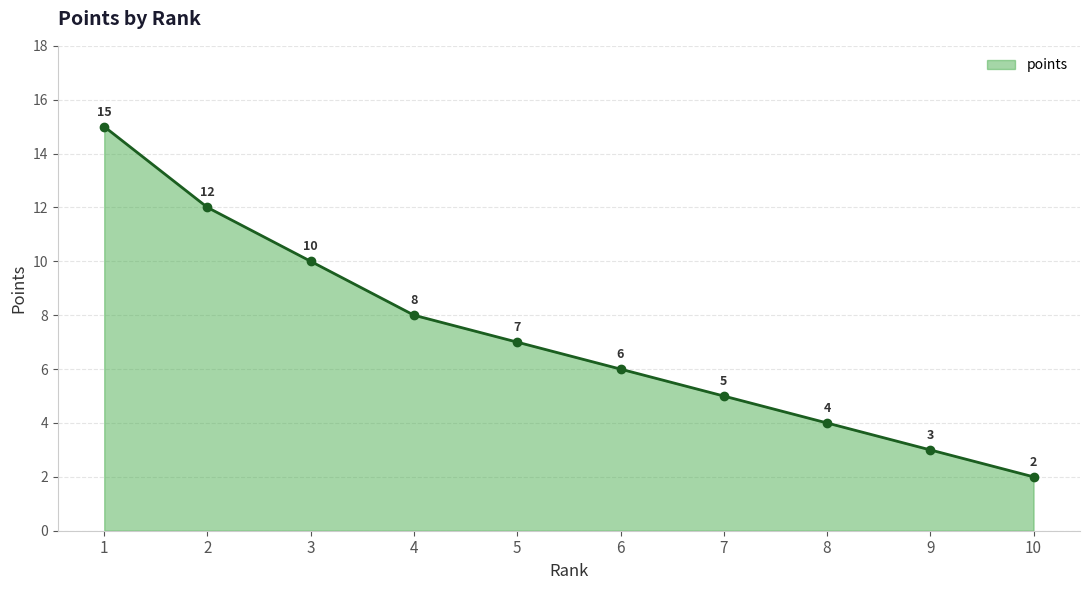

What is the smallest value displayed?

2